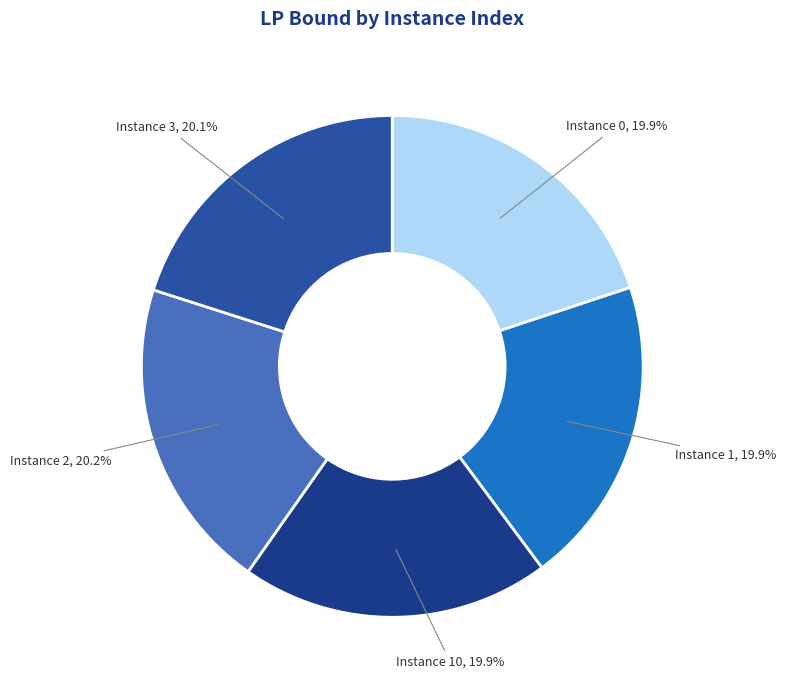

Rank the categories by value from lowest to highest.

0, 1, 10, 3, 2